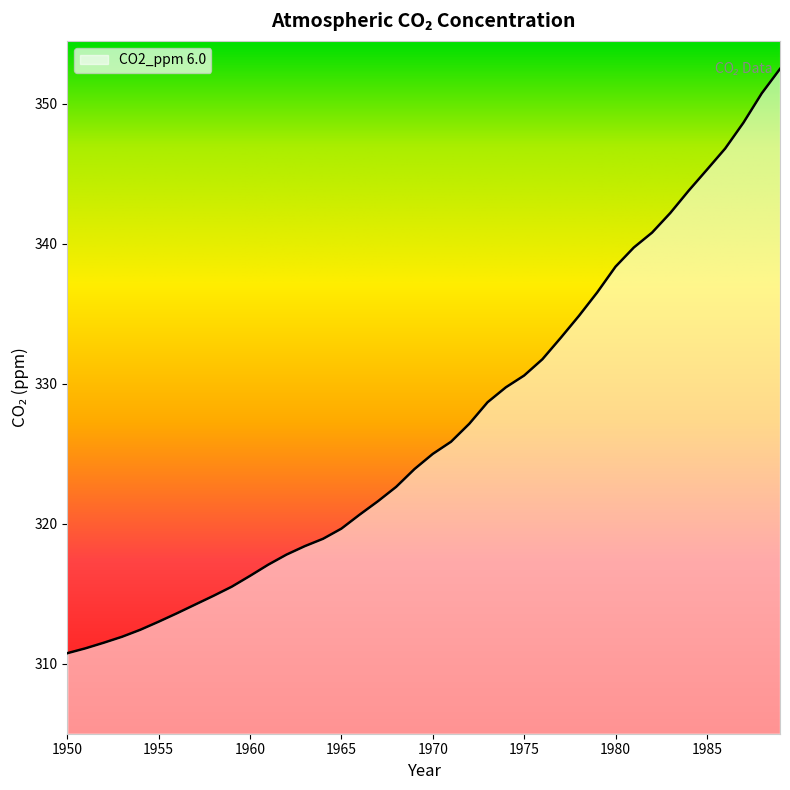

What is the average value?

326.9